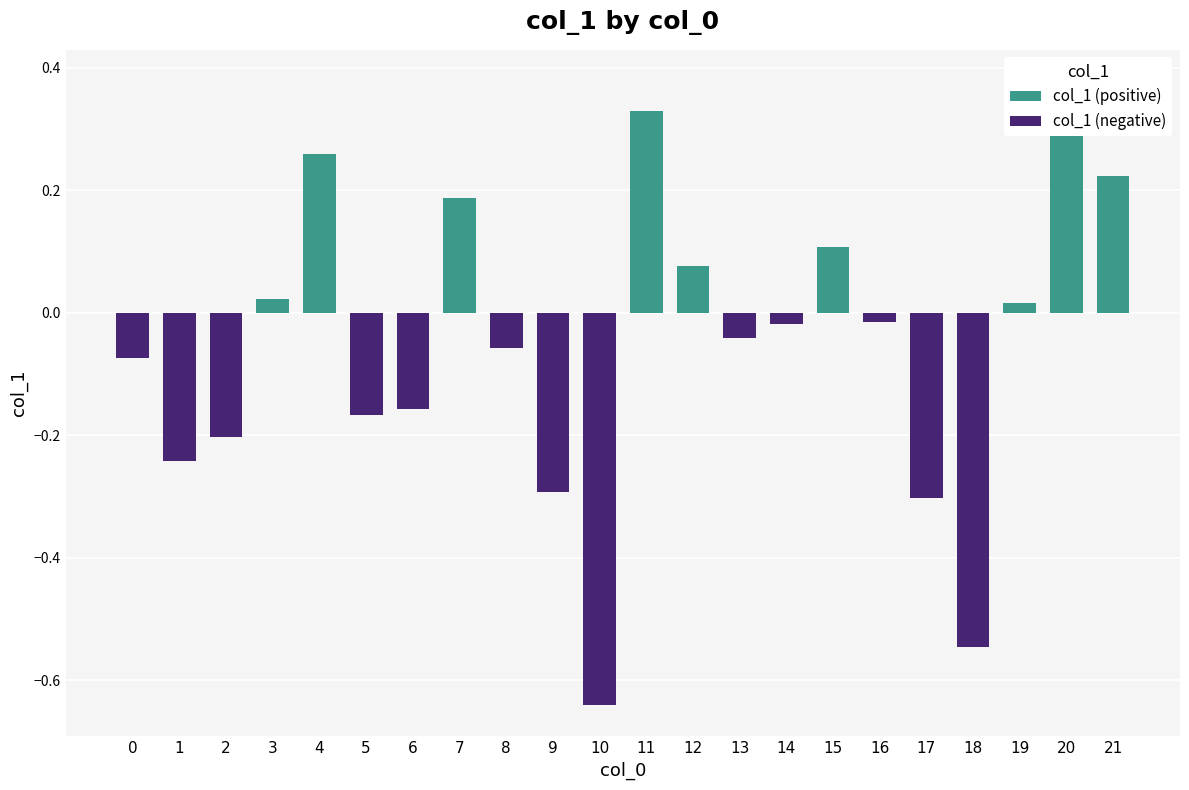

What is the value of the 16th bar from the left?

0.1